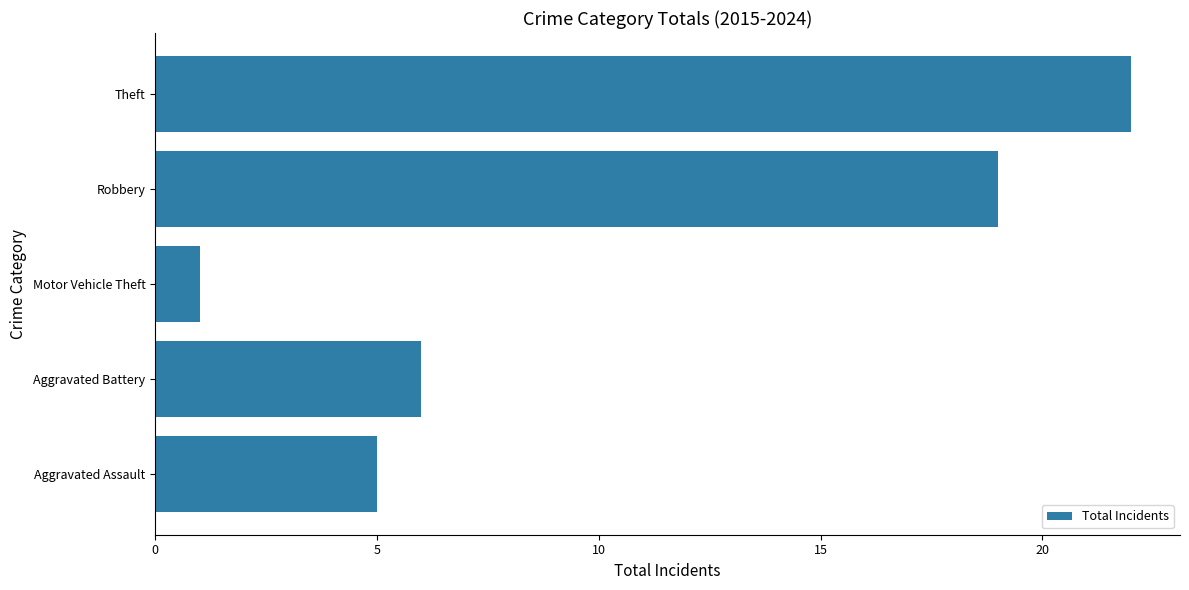

List the labels in order of value, smallest first.

Motor Vehicle Theft, Aggravated Assault, Aggravated Battery, Robbery, Theft